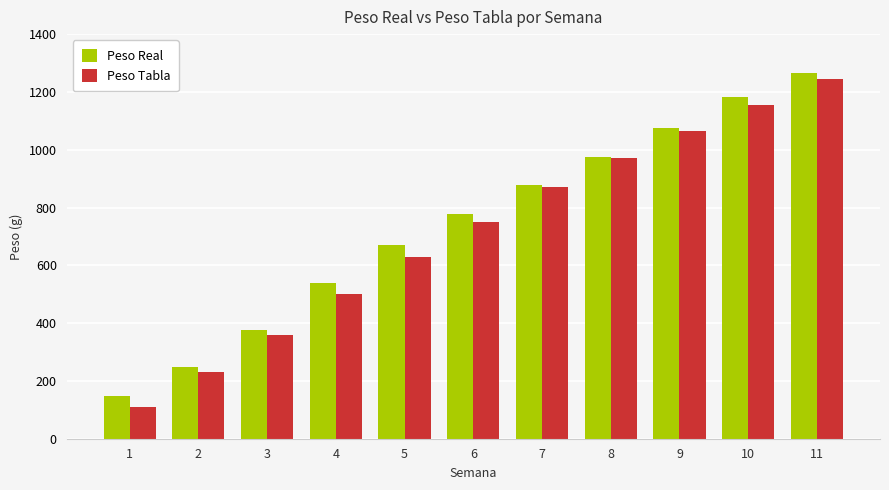

Reading right to left, extract all data points from this chart.

Peso Real: 11=1265.2	10=1183.6	9=1073.7	8=976.1	7=876.7	6=777.2	5=670.0	4=539.2	3=377.3	2=249.0	1=148.1
Peso Tabla: 11=1245.0	10=1155.0	9=1065.0	8=970.0	7=870.0	6=750.0	5=630.0	4=500.0	3=360.0	2=230.0	1=110.0